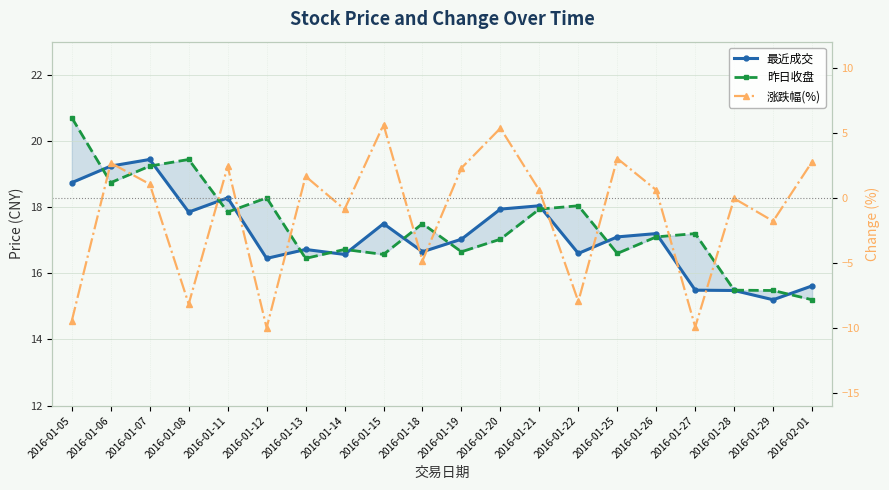

How many negative values does the 涨跌幅(%) series have?

9